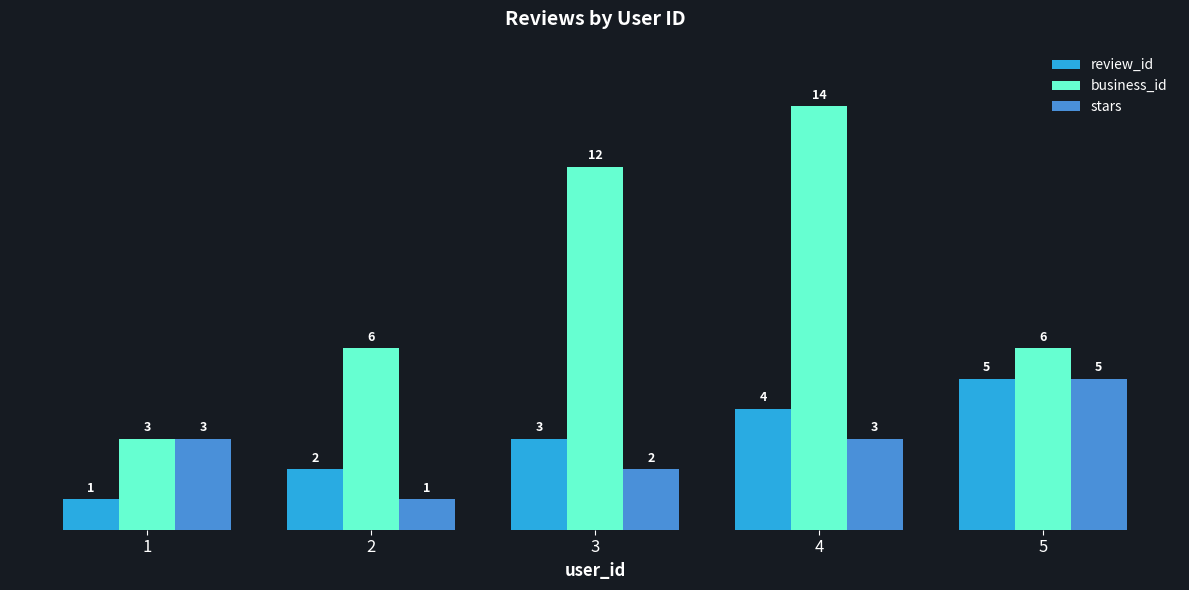

At which category is the sum across all series the highest?

4